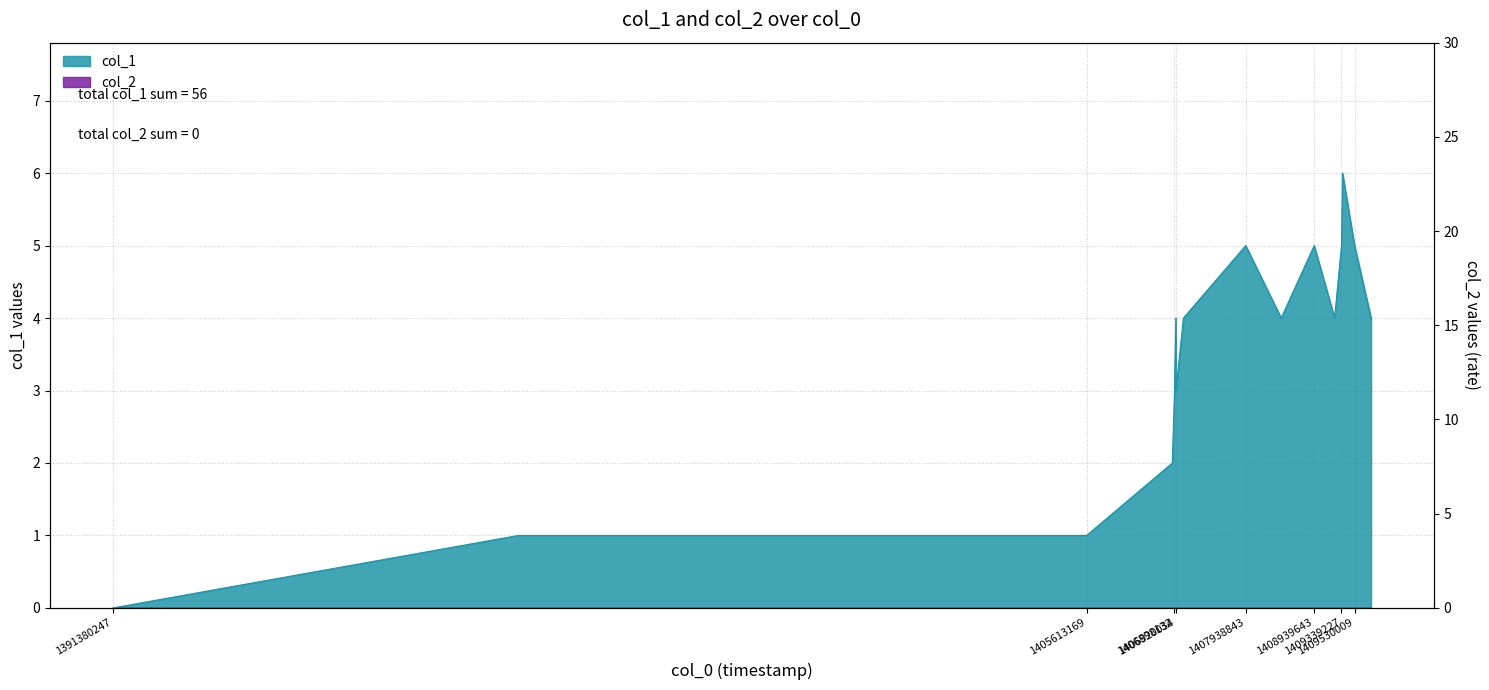

How many values exceed 4?

5